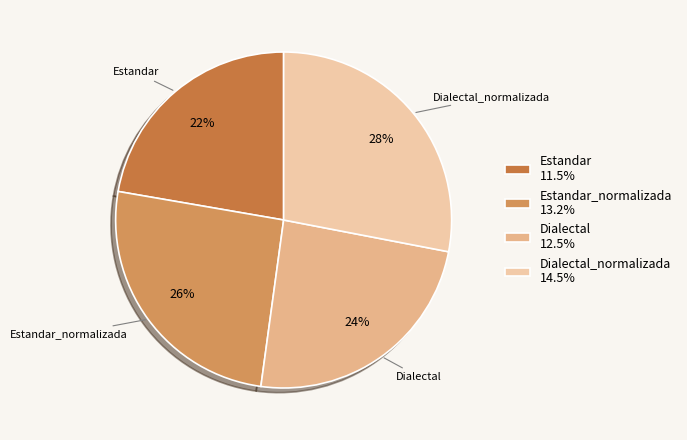

Is Dialectal_normalizada the majority of the pie?

No